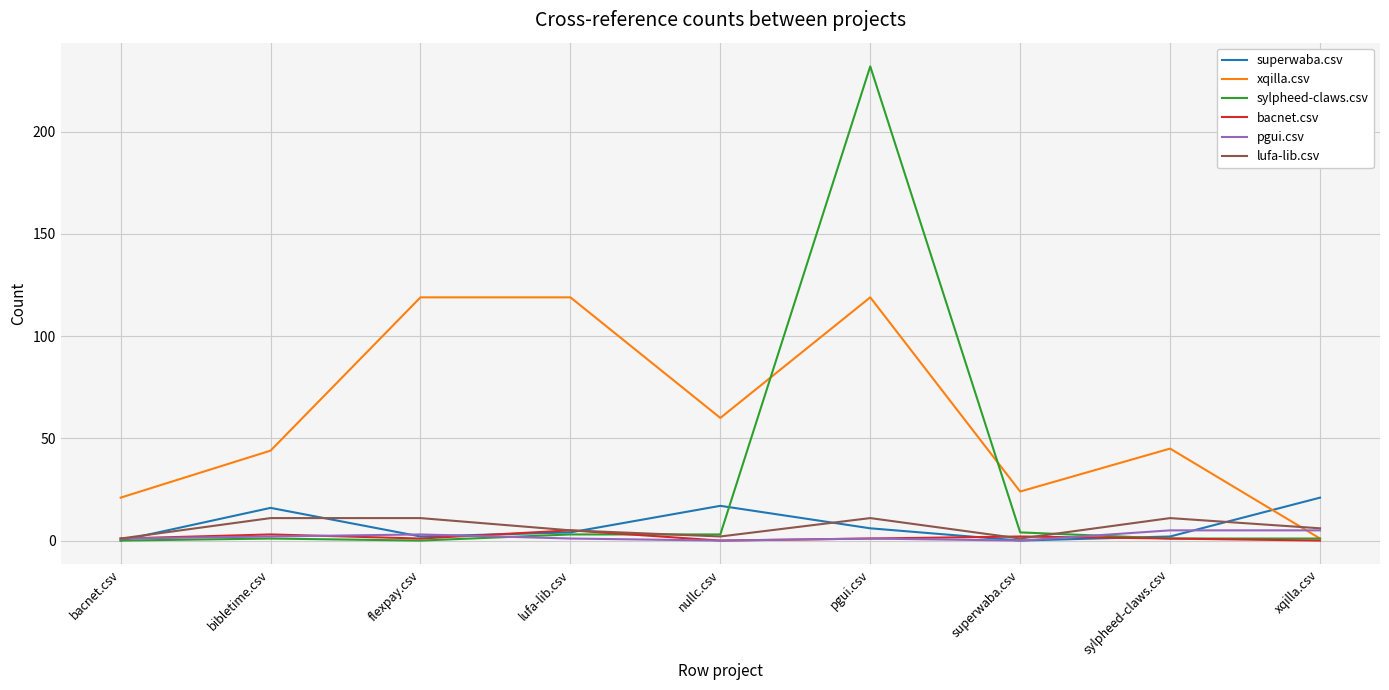

What is the difference between the maximum and minimum values in the xqilla.csv series?

118